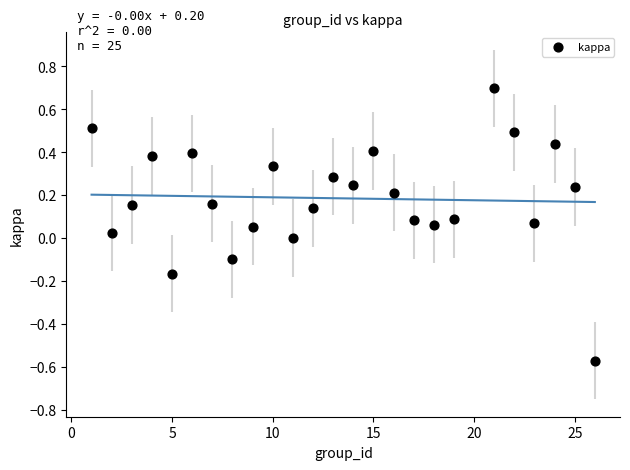

What is the range of X values (max minus min)?

25.0